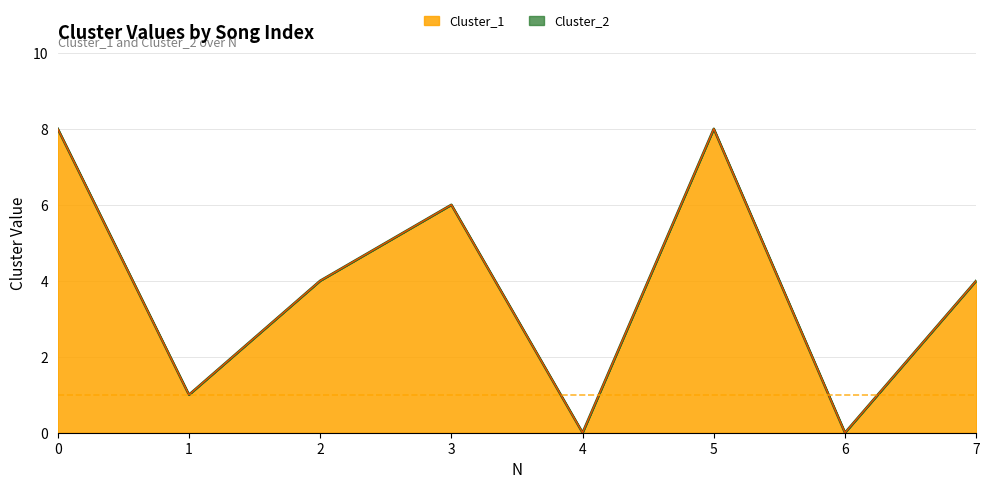

Does the chart have visible grid lines?

Yes